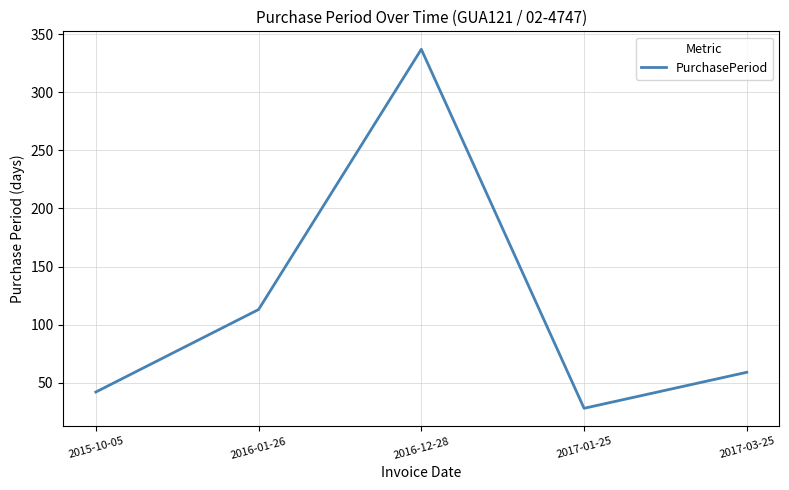

Which category has the highest value across all series?

2016-12-28